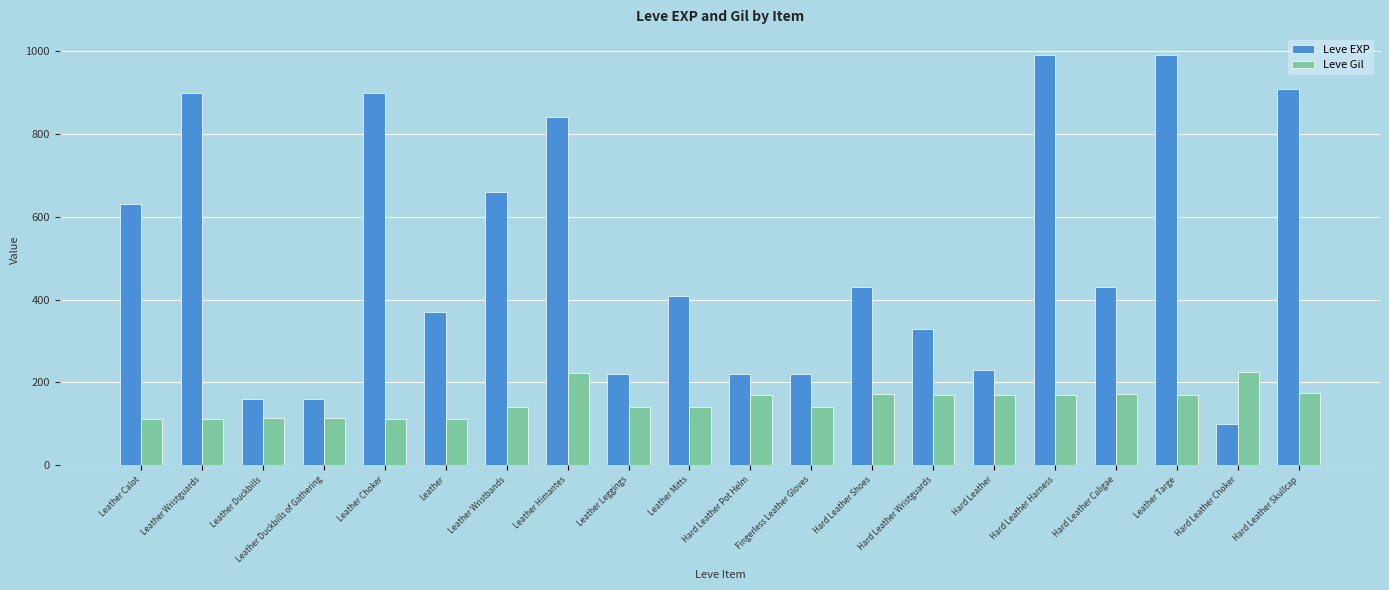

At which label does Leve EXP reach its minimum?

Hard Leather Choker